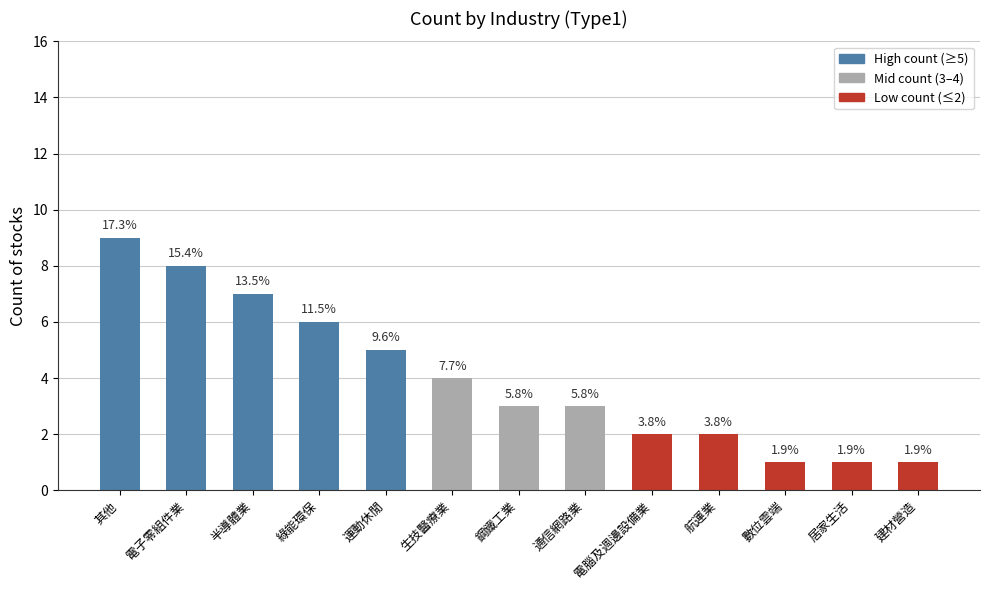

Are the bars horizontal?

No